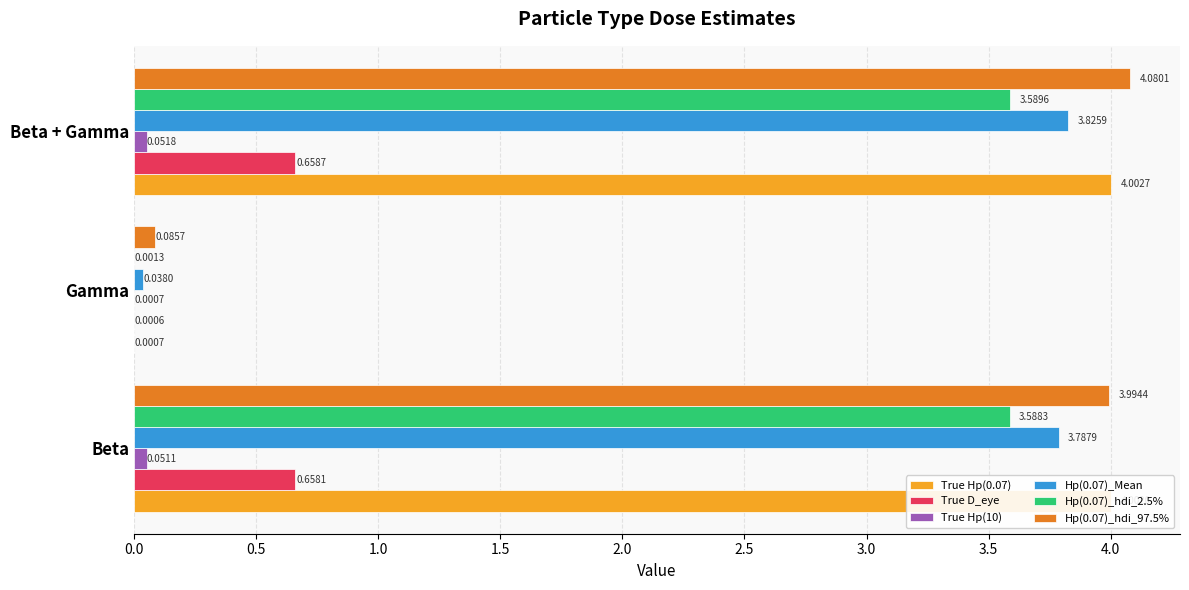

How many categories are shown in the chart?

3